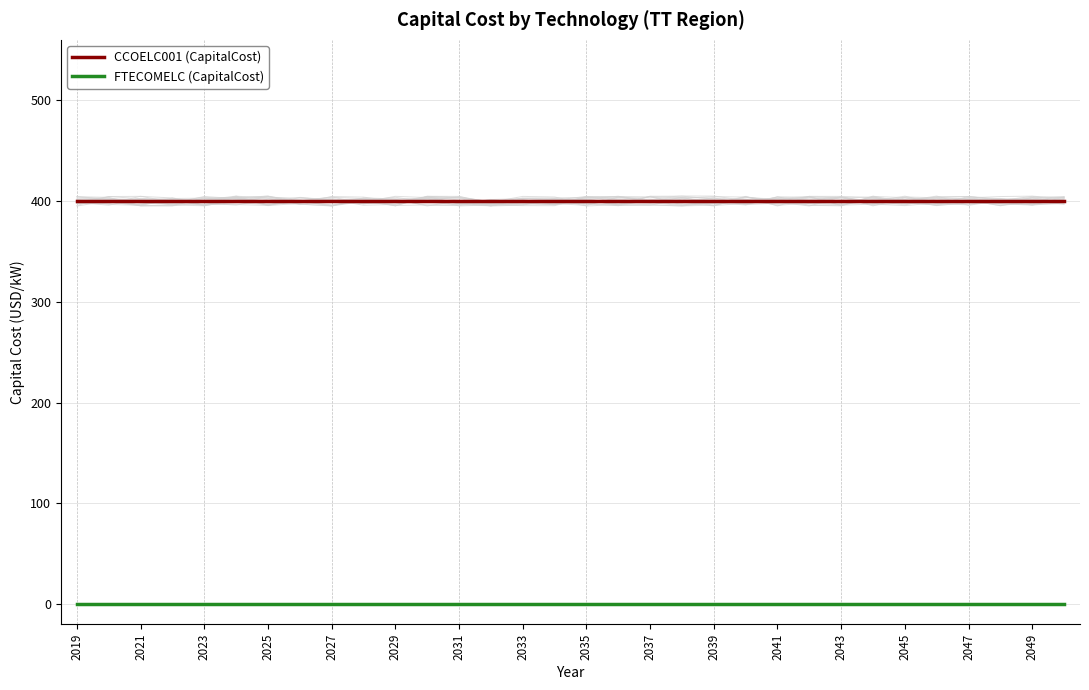

True or false: CCOELC001 (CapitalCost) and FTECOMELC (CapitalCost) intersect in this chart.

False